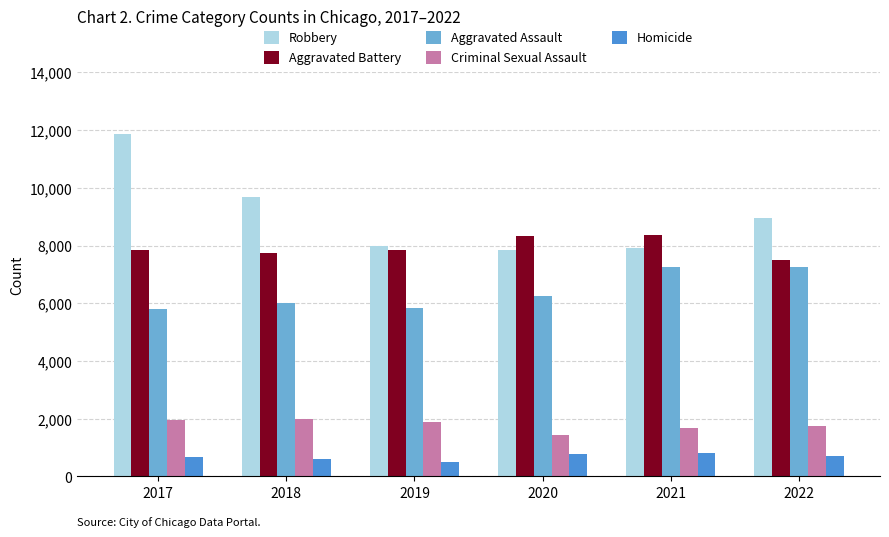

What is the difference between the second highest and second lowest values in the Robbery series?

1760